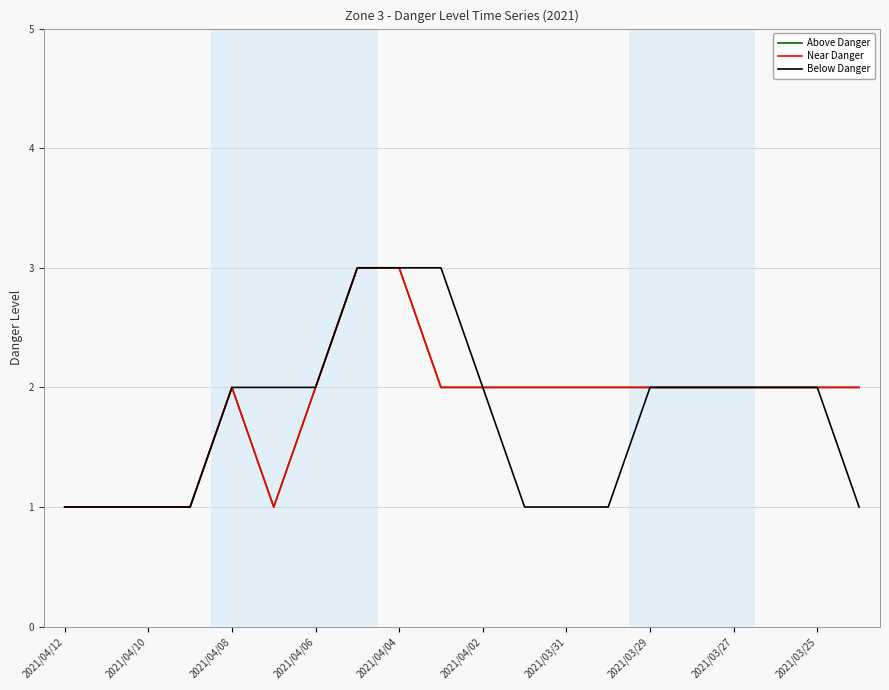

Does the chart have visible grid lines?

Yes